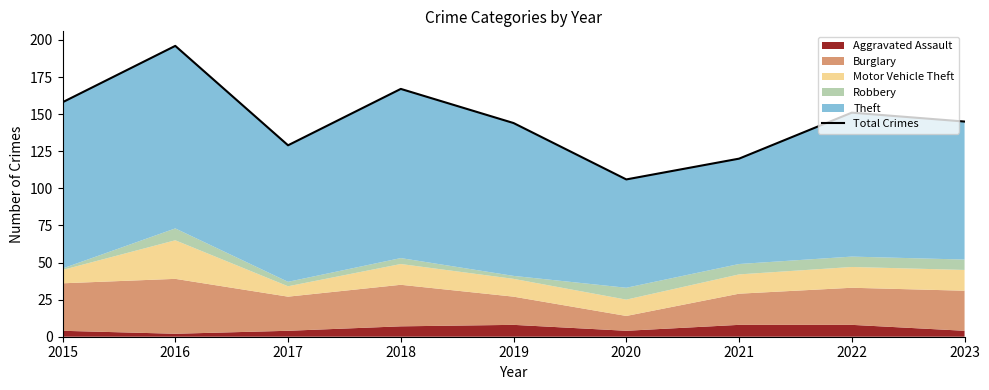

Which has a higher value, 2022 or 2018?

2018